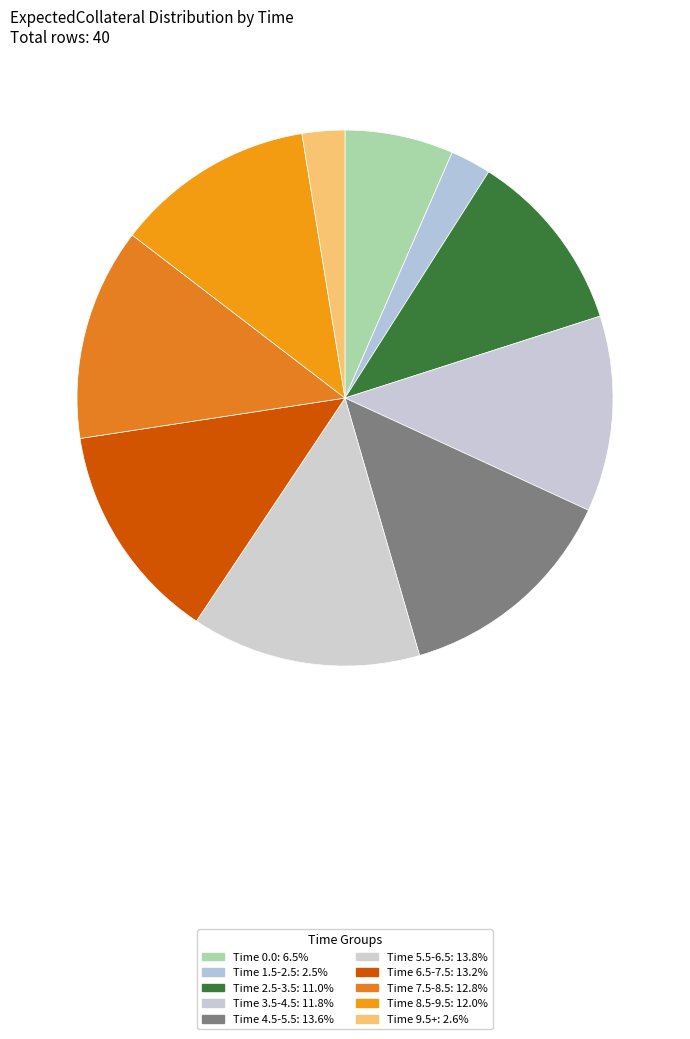

Count the number of slices in the pie.

10